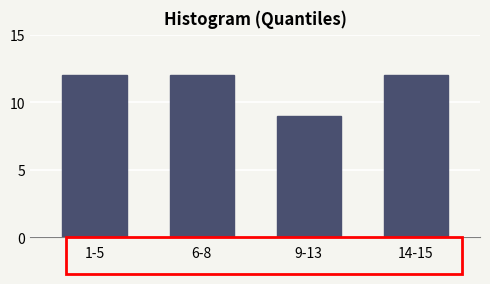

Reading left to right, list all the values displayed in this chart.

1-5=12	6-8=12	9-13=9	14-15=12